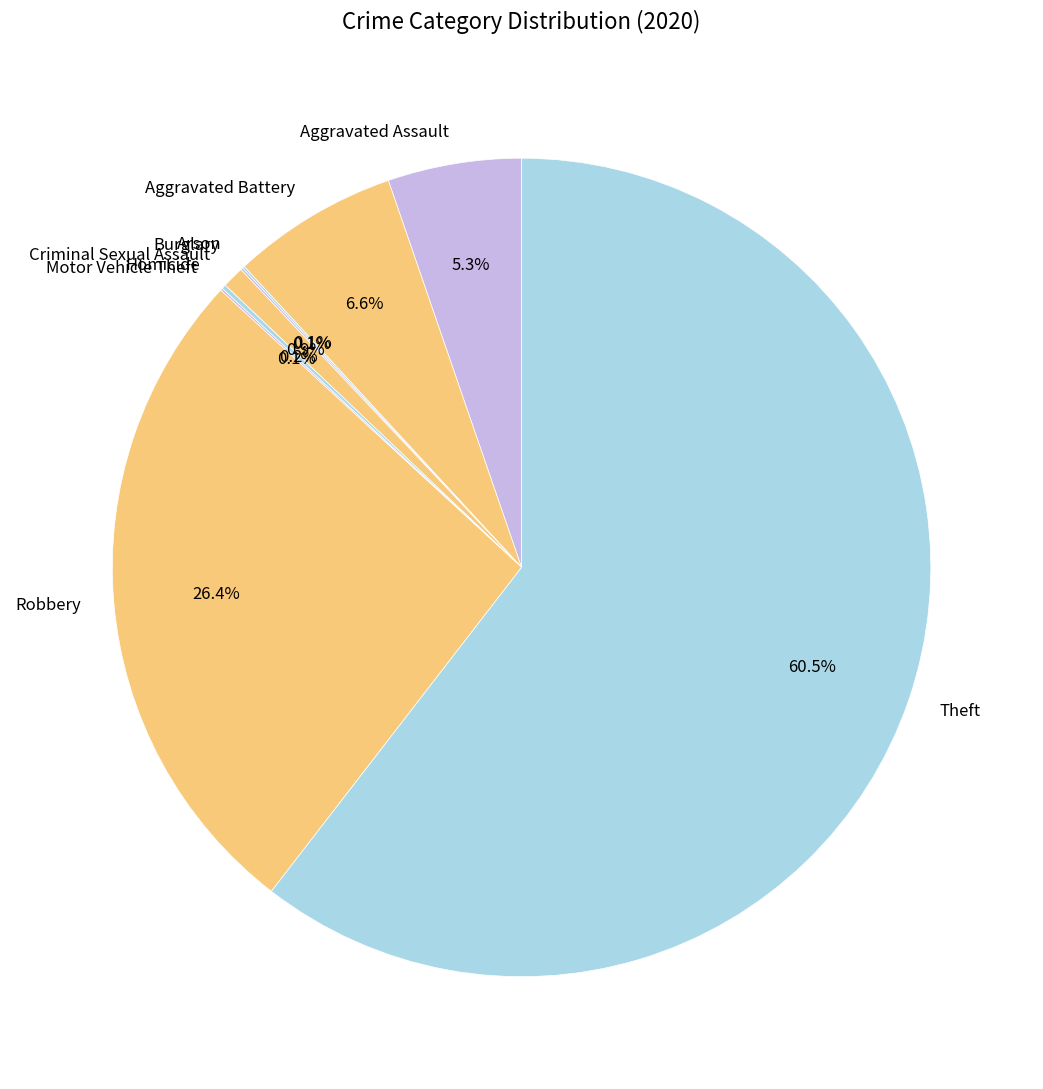

Which category accounts for the majority?

Theft